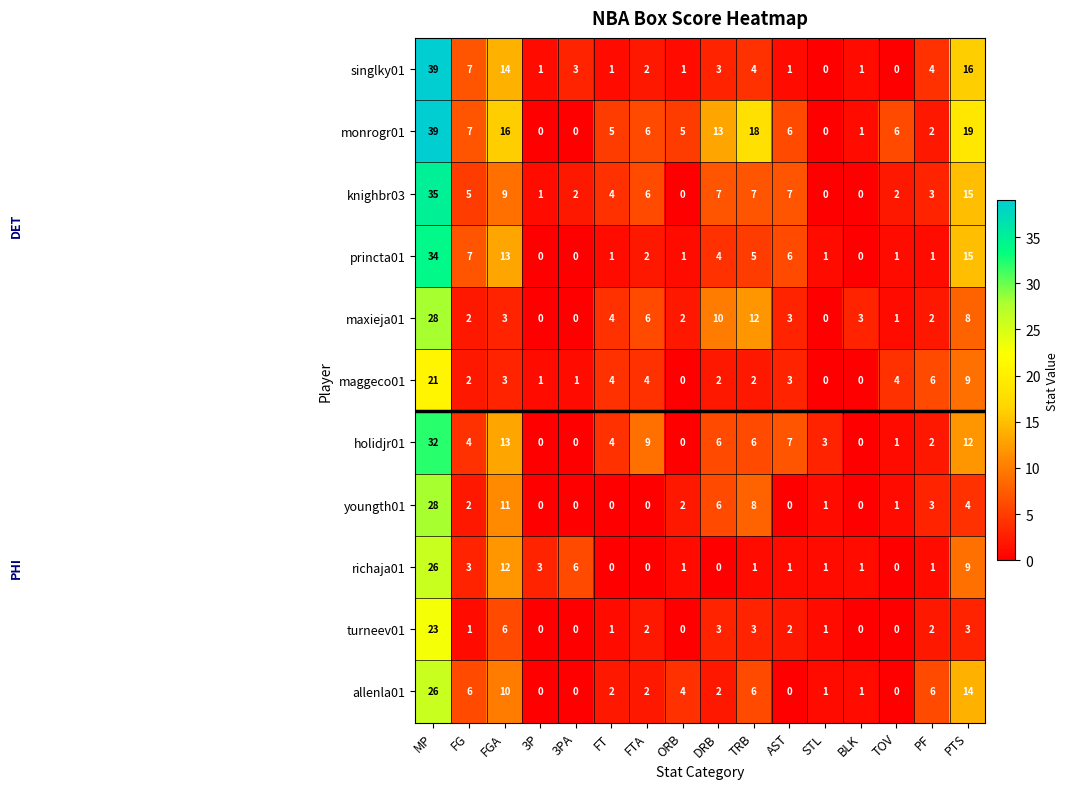

True or false: holidjr01 has a value of 5 at STL.

False